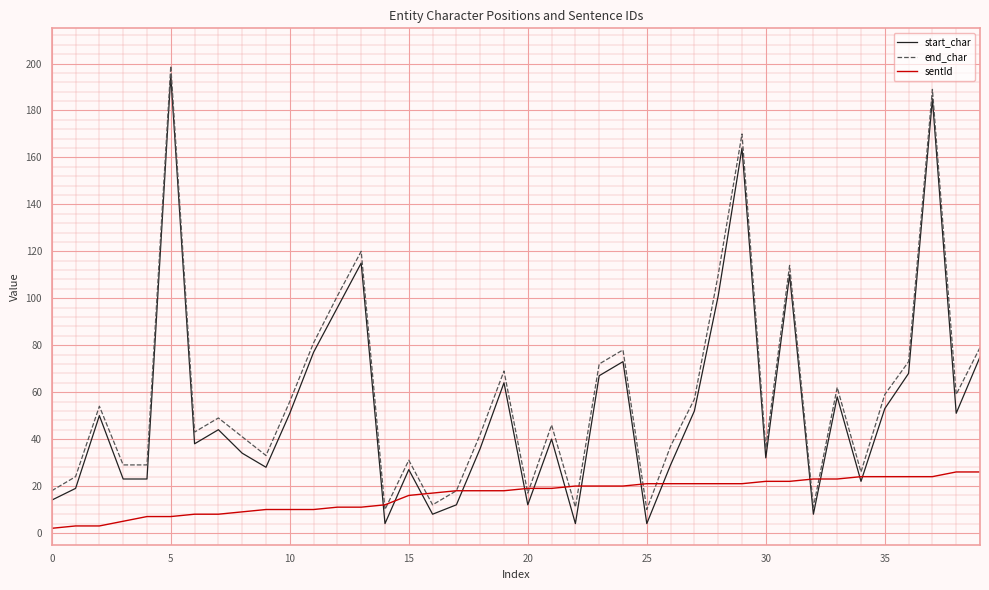

What is the maximum value shown in the chart?

199